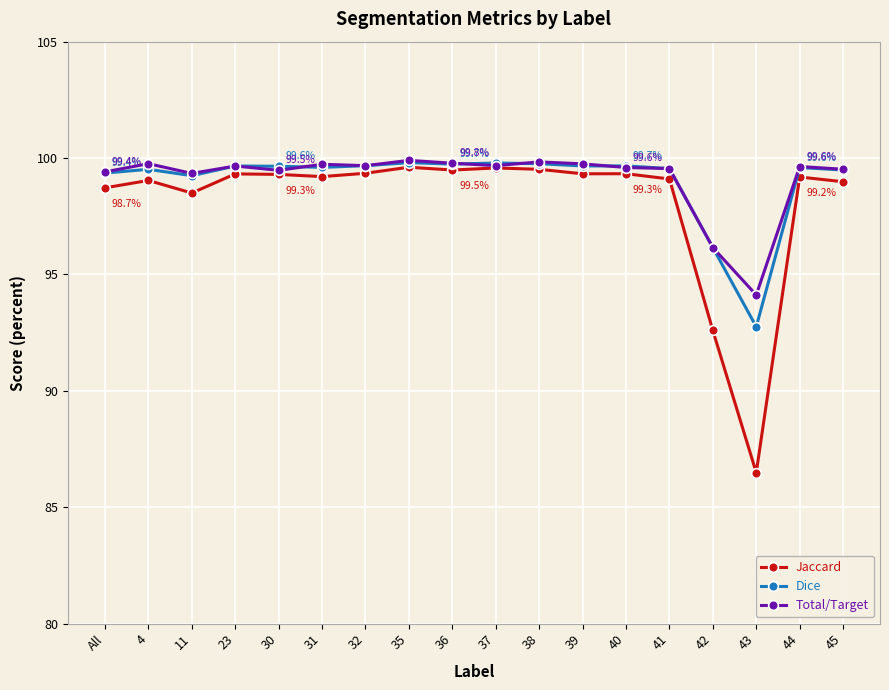

What is the sum of all Jaccard values?

1766.6